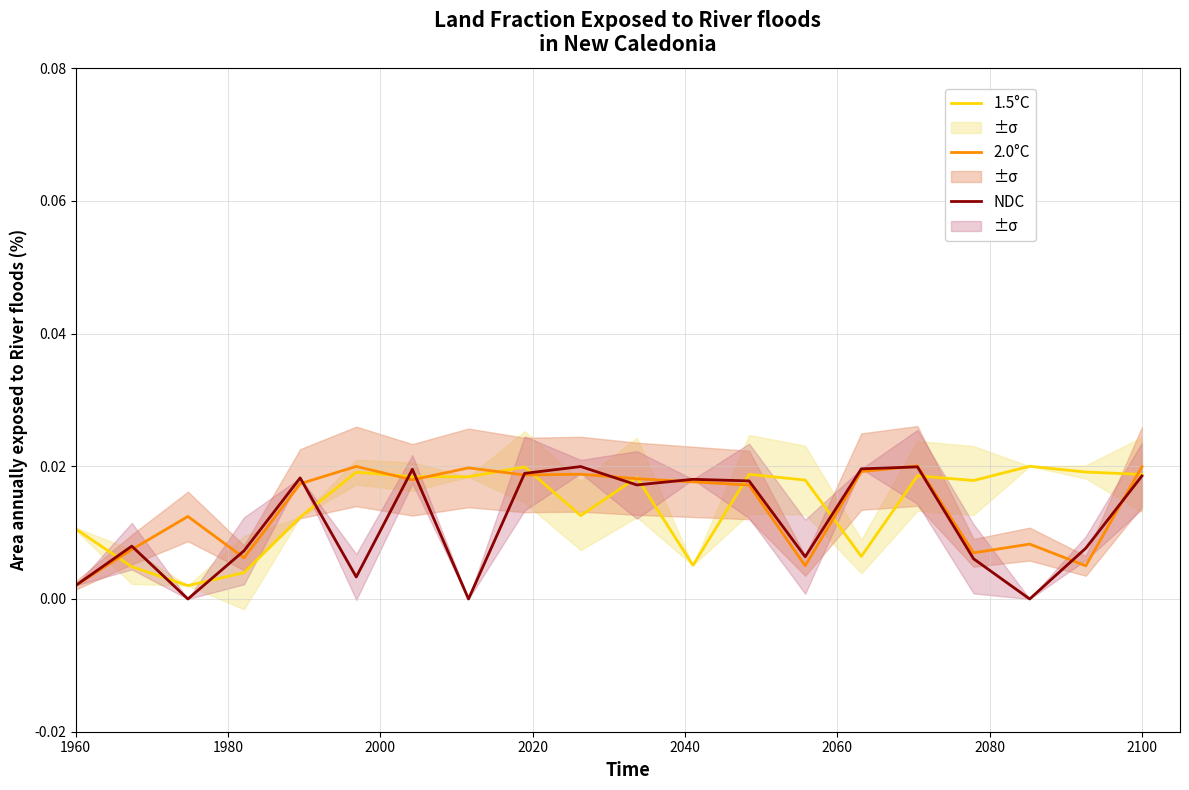

Which series has the largest total across all categories?

1.5°C